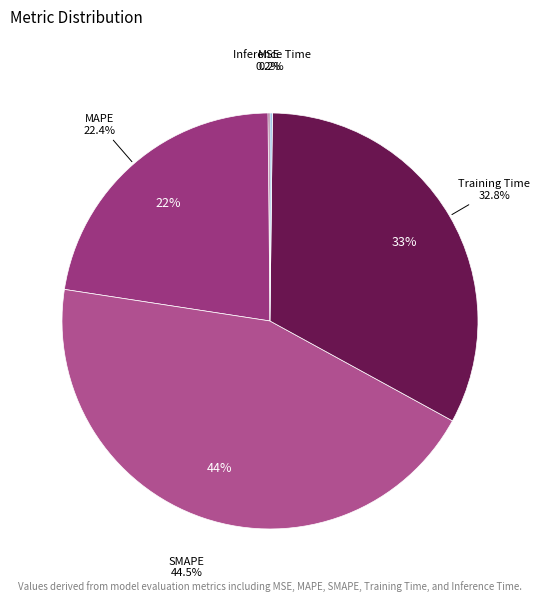

Is it true that SMAPE is 38% of the pie?

False